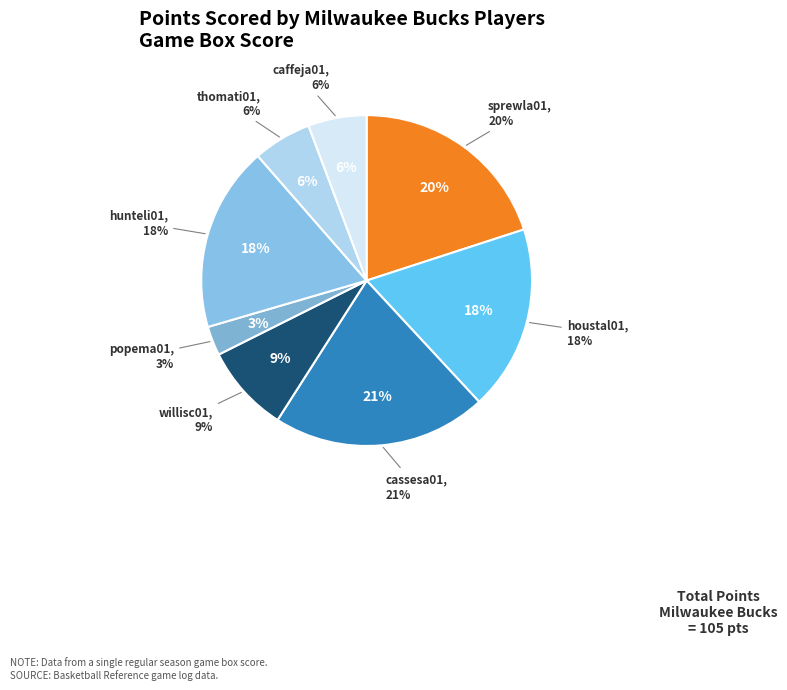

How many segments does this pie chart have?

8